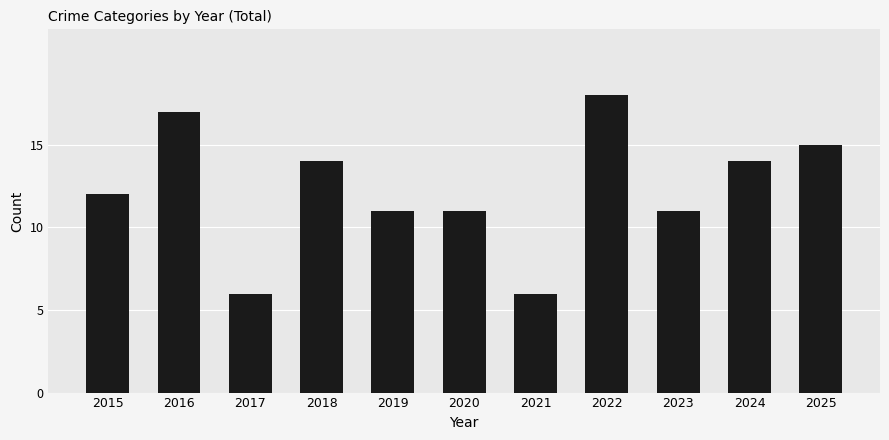

How many data points does each series have?

11